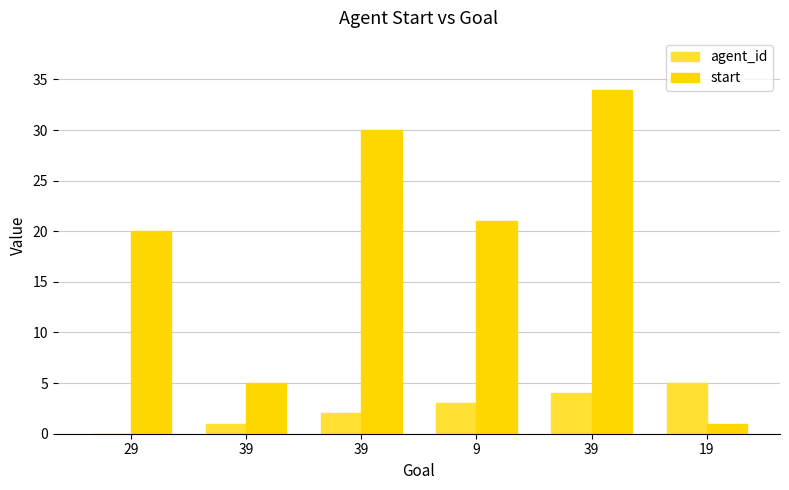

At which label does start reach its peak?

39